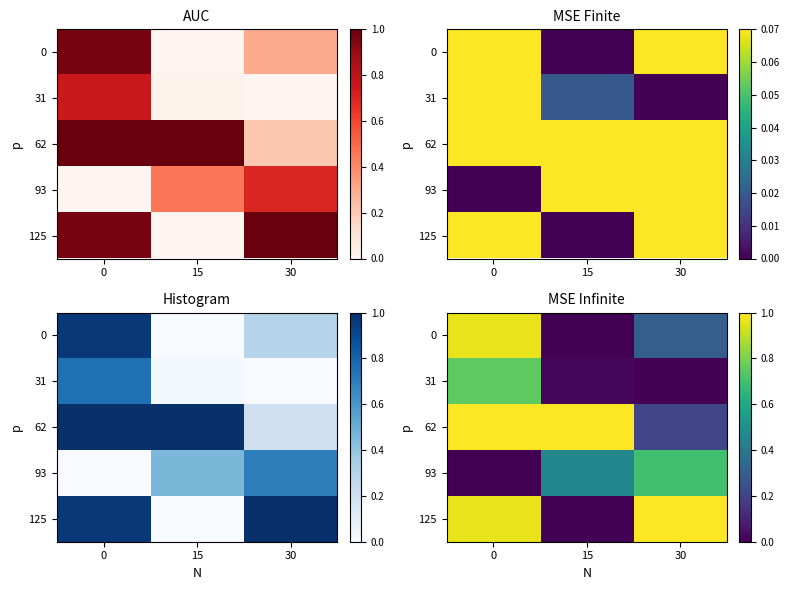

What is the sum of all 0 values?

1.3